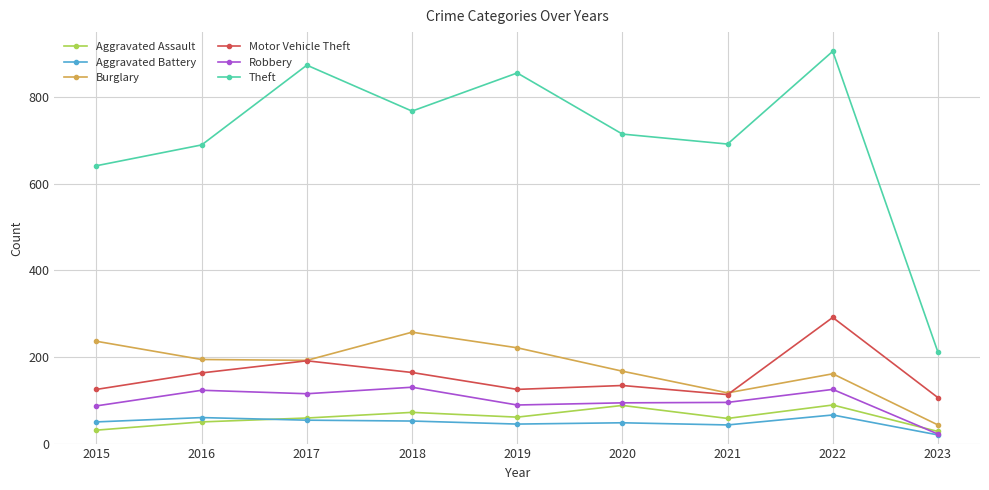

True or false: Burglary and Theft cross at least once.

False